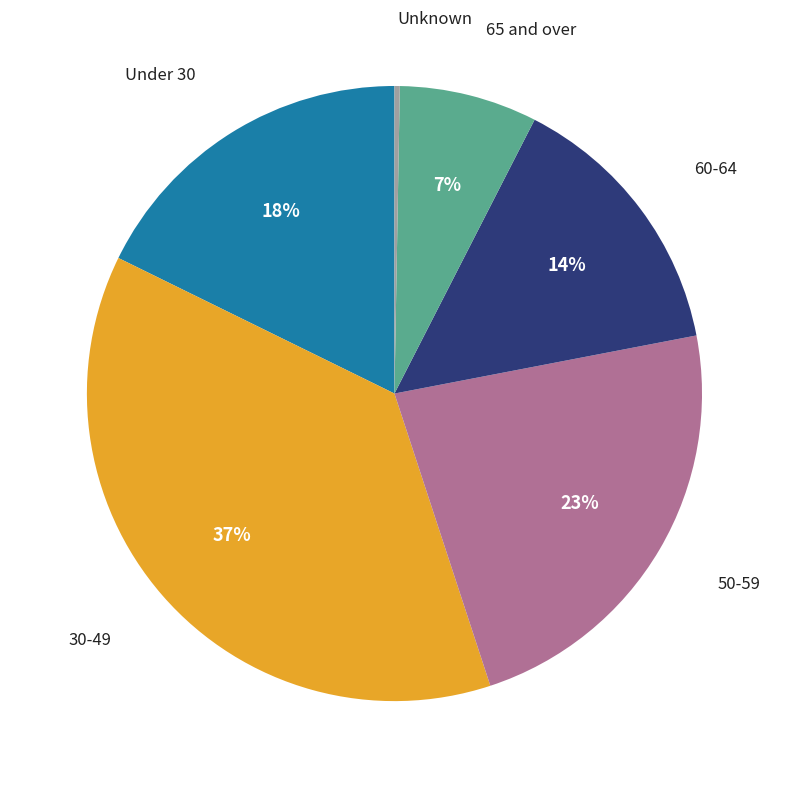

Does any single category account for the majority?

No